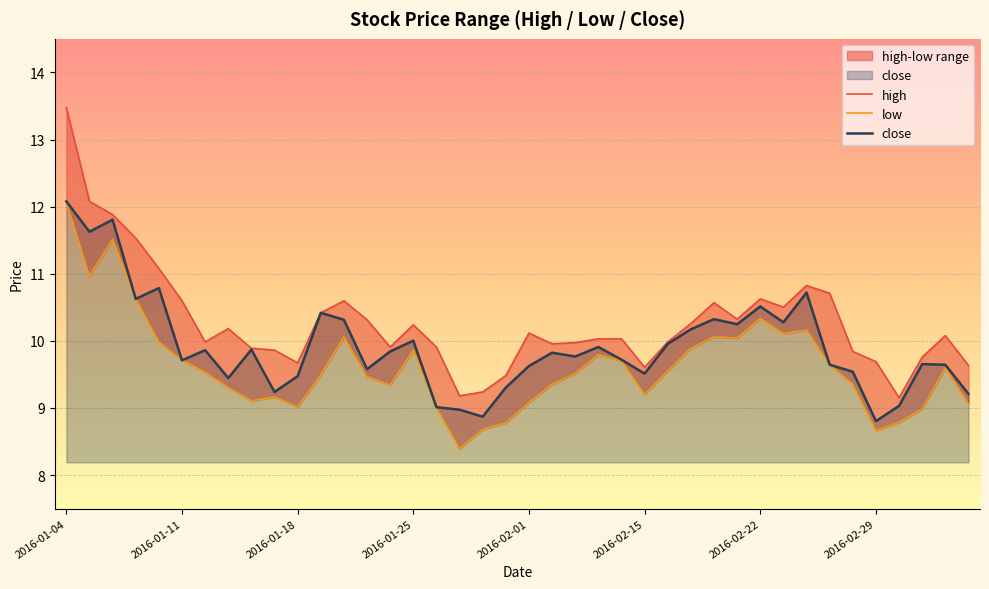

How many values in the close series are below 9?

3